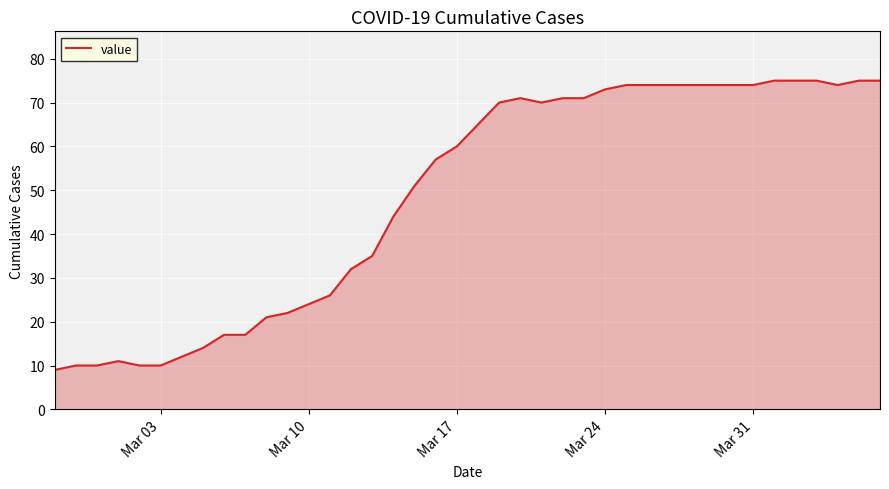

What is the smallest value displayed?

9